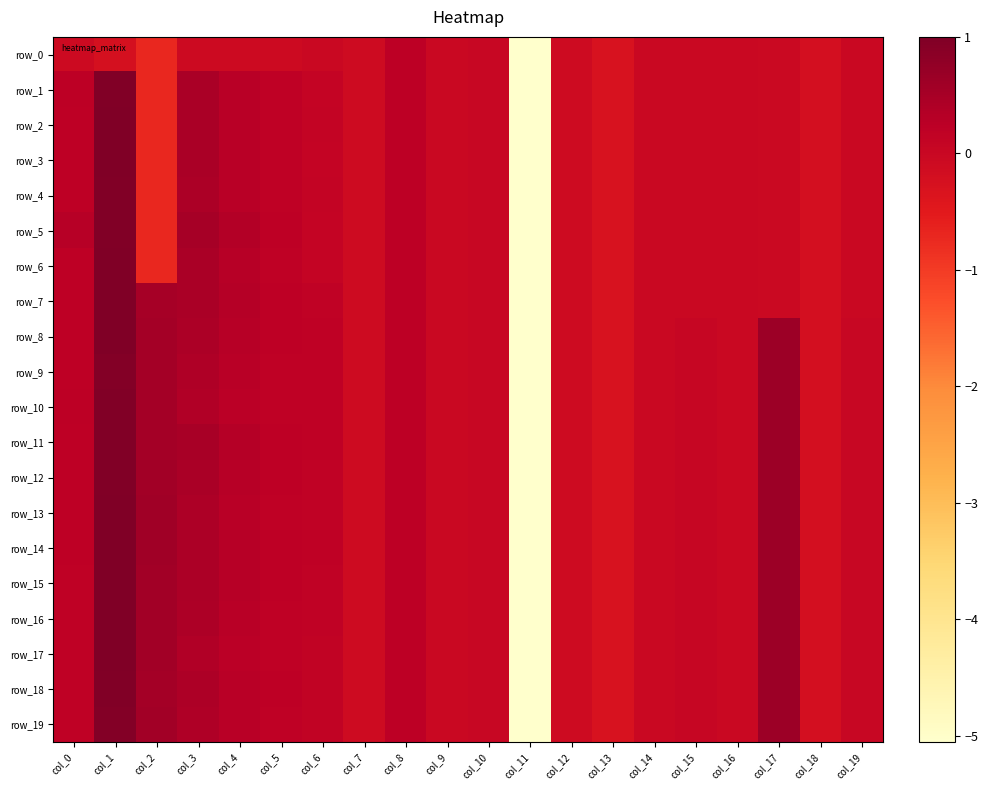

At col_15, list the series in order from smallest to largest.

row_0, row_1, row_2, row_3, row_4, row_5, row_6, row_7, row_8, row_9, row_10, row_11, row_12, row_13, row_14, row_15, row_16, row_17, row_18, row_19